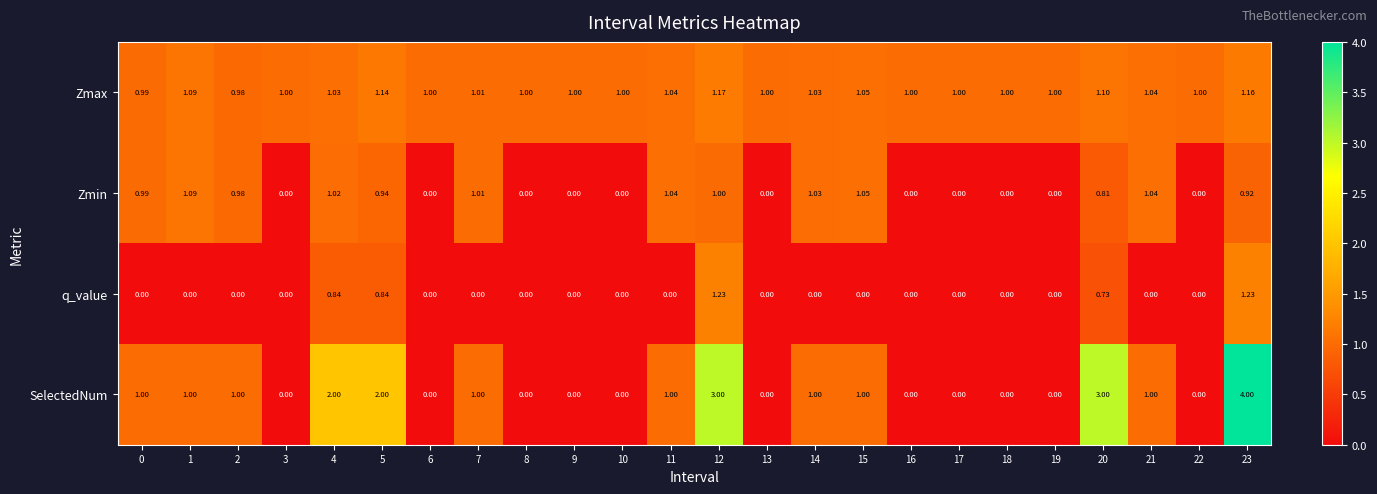

Rank the series by their maximum value, from highest to lowest.

SelectedNum, q_value, Zmax, Zmin